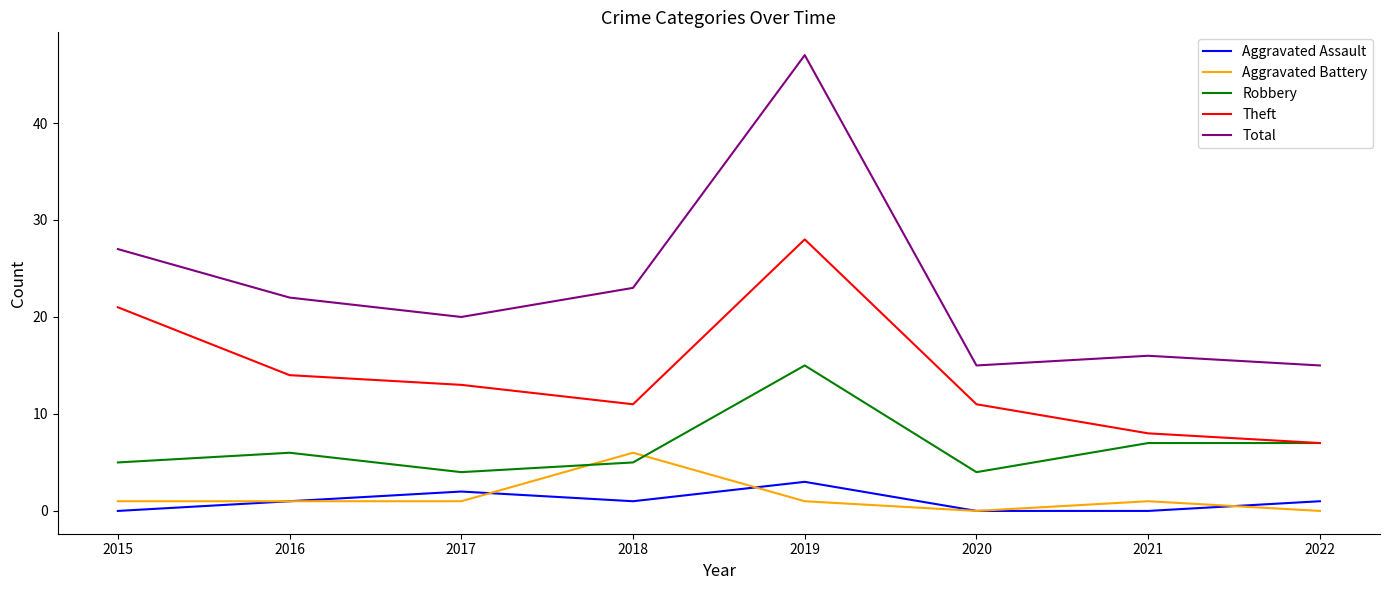

What are all the series names shown in the legend?

Aggravated Assault, Aggravated Battery, Robbery, Theft, Total